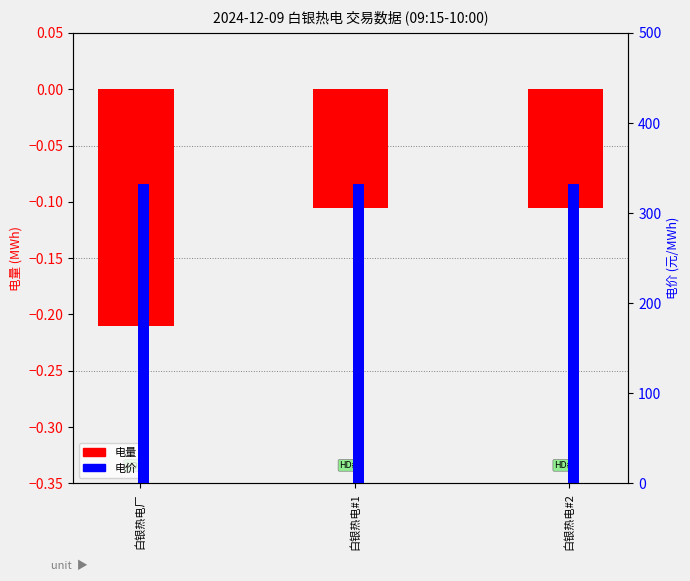

What is the sum of the 电量 values at 白银热电#1 and 白银热电#2?

-0.2